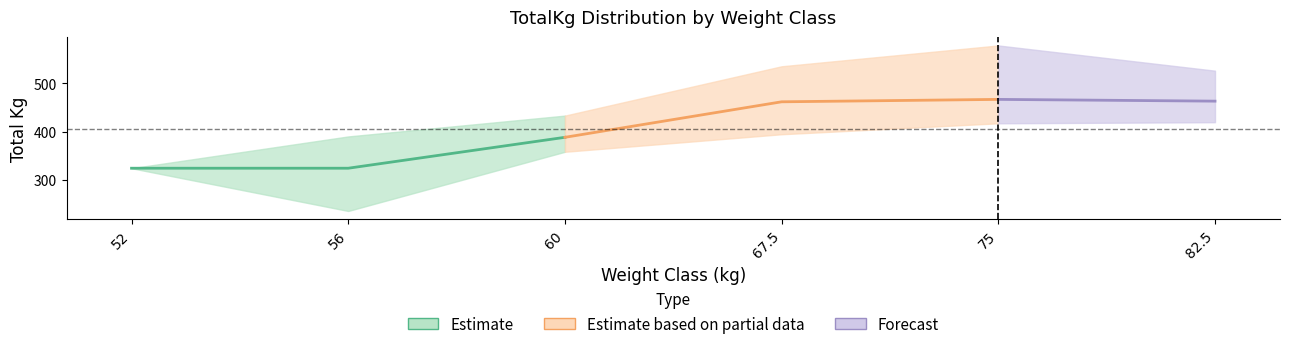

At which label does TotalKg_place1 first exceed 526?

67.5